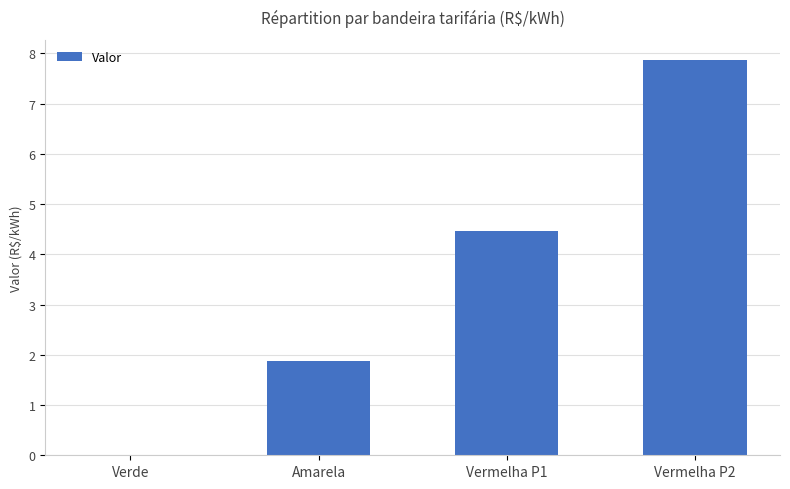

What is the greatest value displayed?

7.9